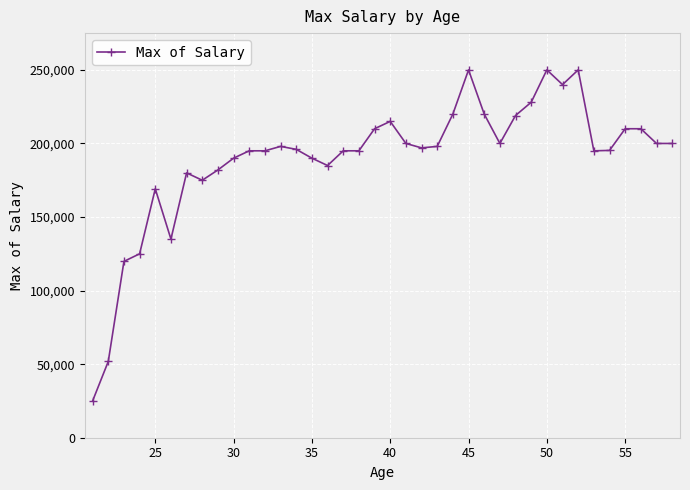

What is the greatest value displayed?

250000